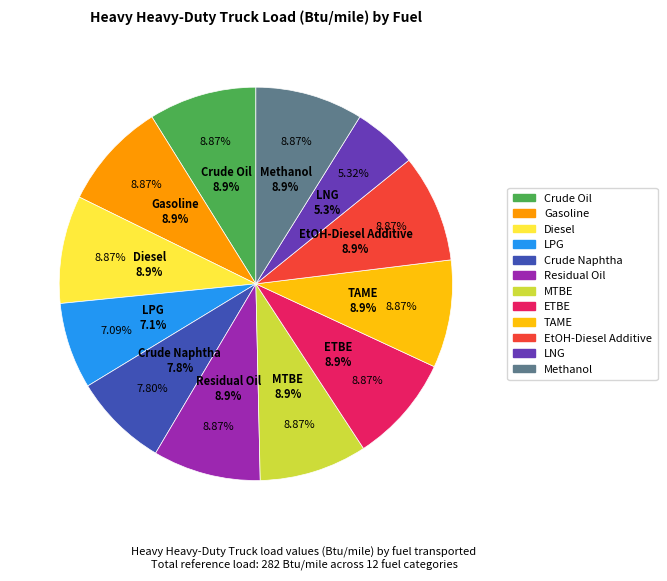

What percentage is the Diesel slice, to the nearest percent?

9%